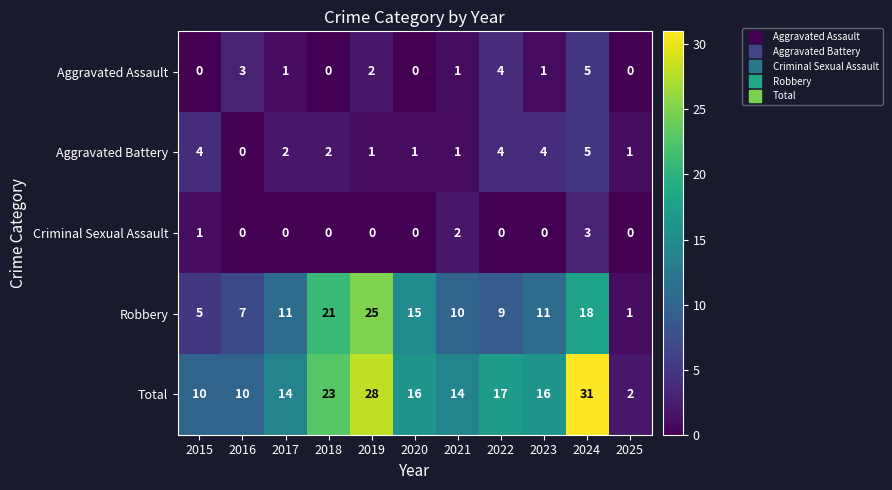

At how many categories does at least one series exceed 19?

3